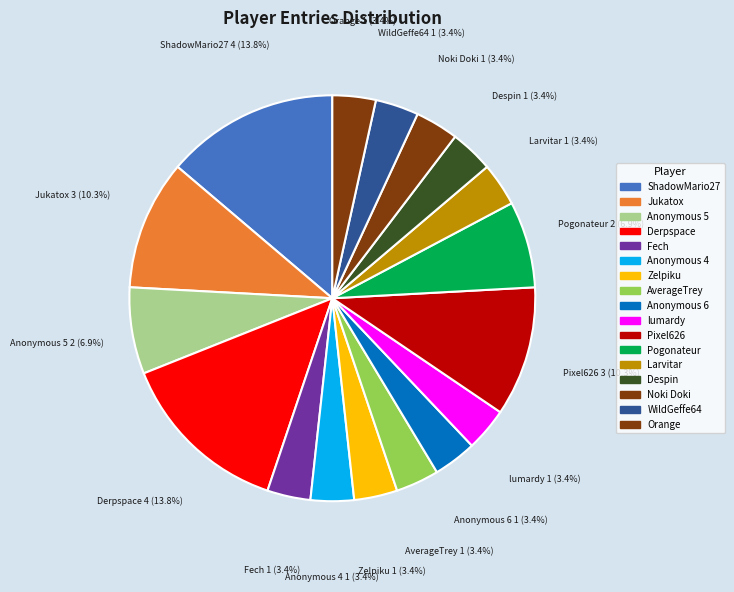

Is it true that Orange is 3% of the pie?

True